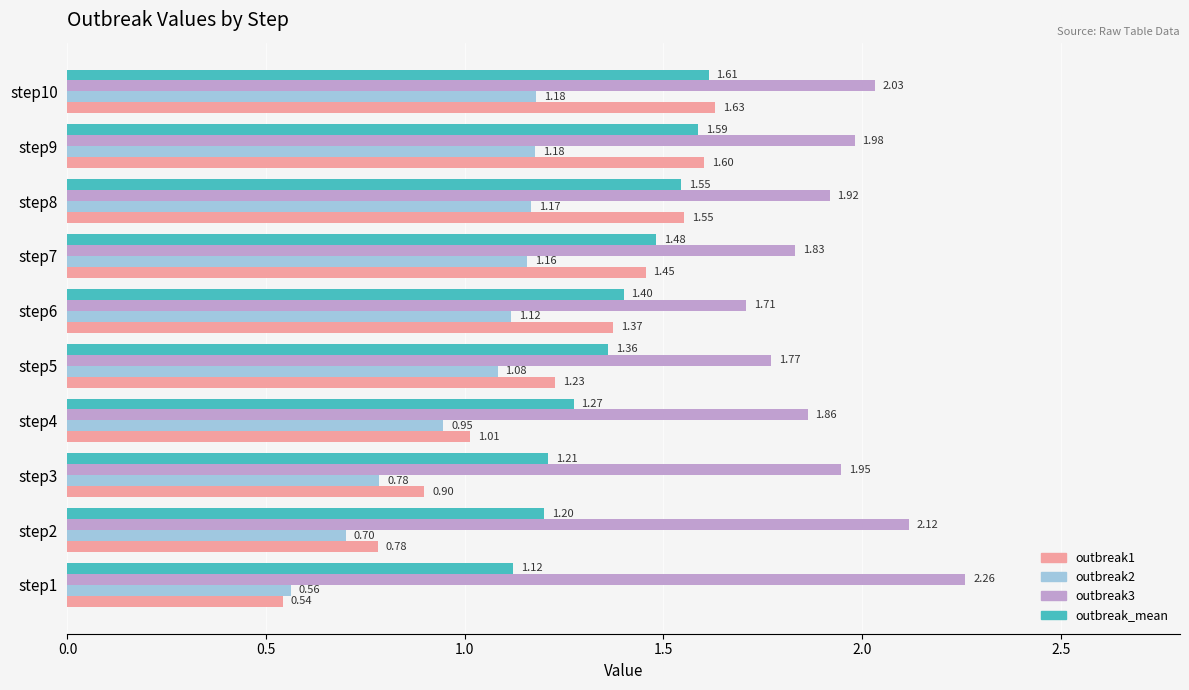

List the series in order of their overall mean, lowest first.

outbreak2, outbreak1, outbreak_mean, outbreak3